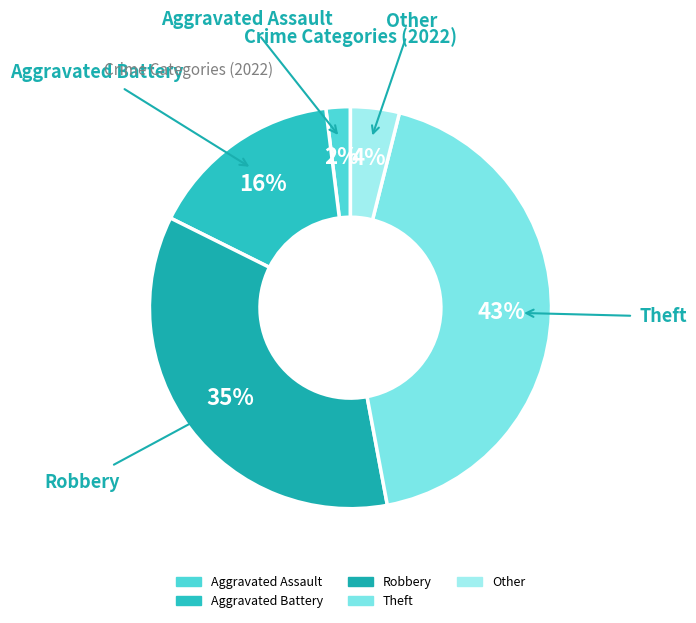

Between Other and Robbery, which is larger?

Robbery